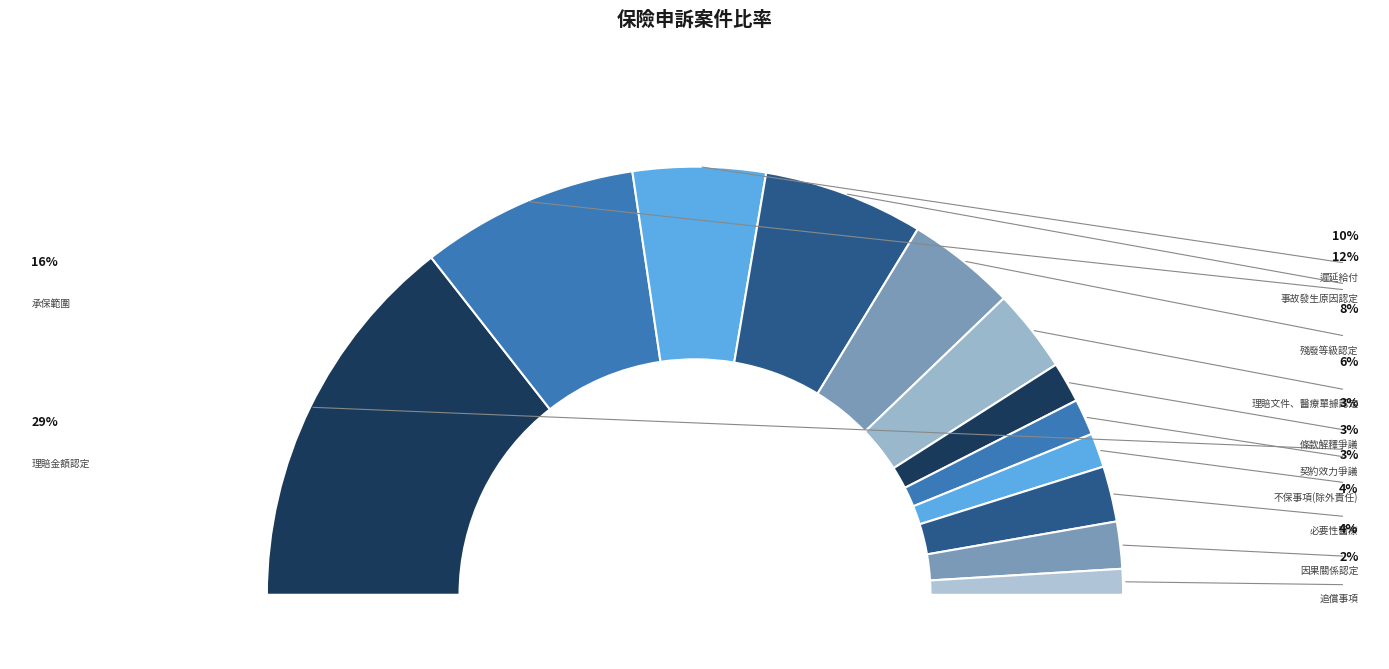

What percentage do 承保範圍 and 契約效力爭議 together represent?

19.2%